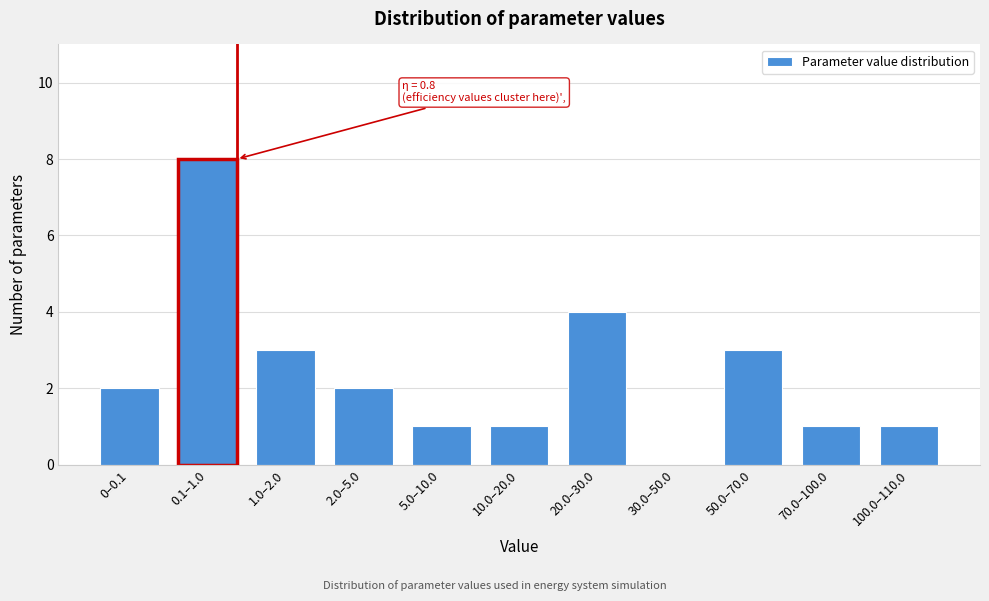

Reading left to right, list all the values displayed in this chart.

0–0.1=2	0.1–1.0=8	1.0–2.0=3	2.0–5.0=2	5.0–10.0=1	10.0–20.0=1	20.0–30.0=4	30.0–50.0=0	50.0–70.0=3	70.0–100.0=1	100.0–110.0=1